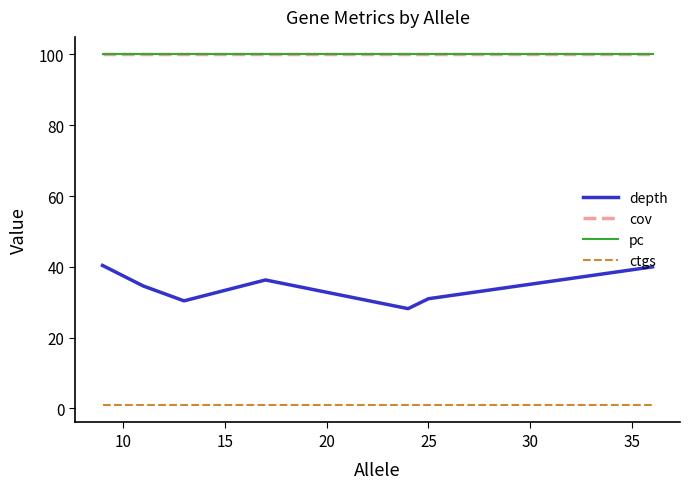

Which series has the largest total across all categories?

cov